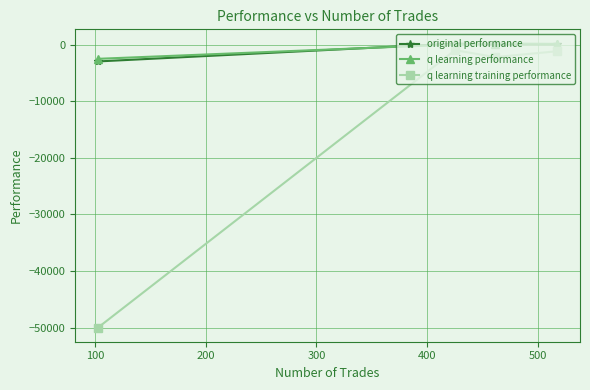

What are all the series names shown in the legend?

original performance, q learning performance, q learning training performance